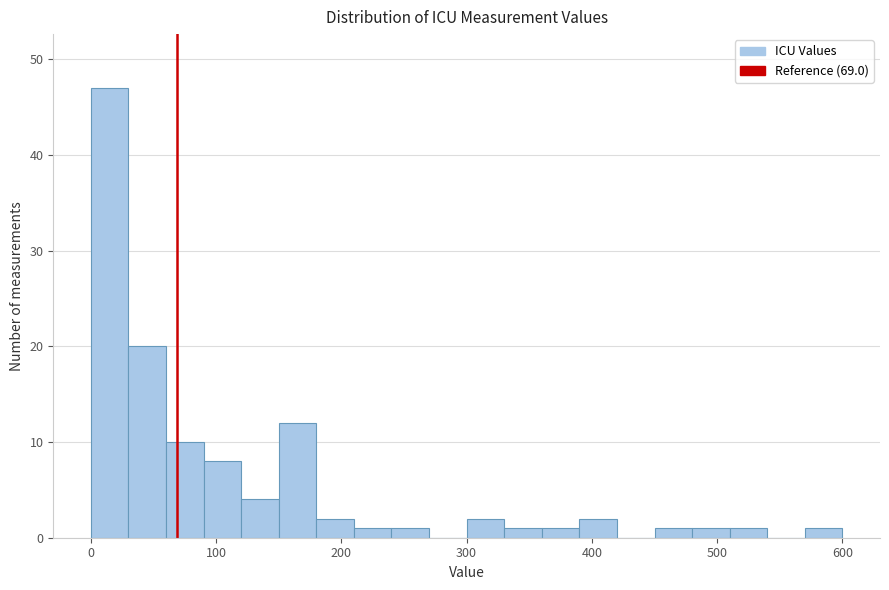

Read against the x-axis, roughly where is the centre of the tallest bar?

20